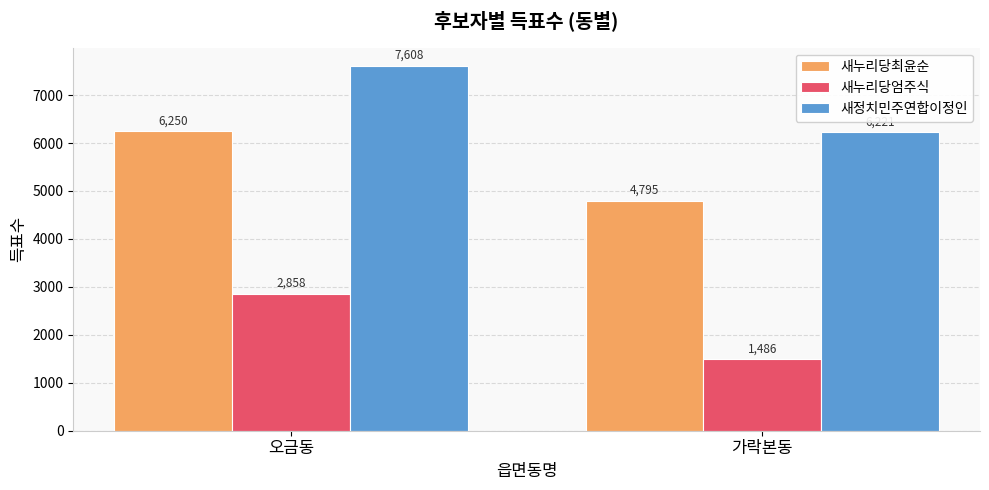

How many distinct data groups are displayed?

3